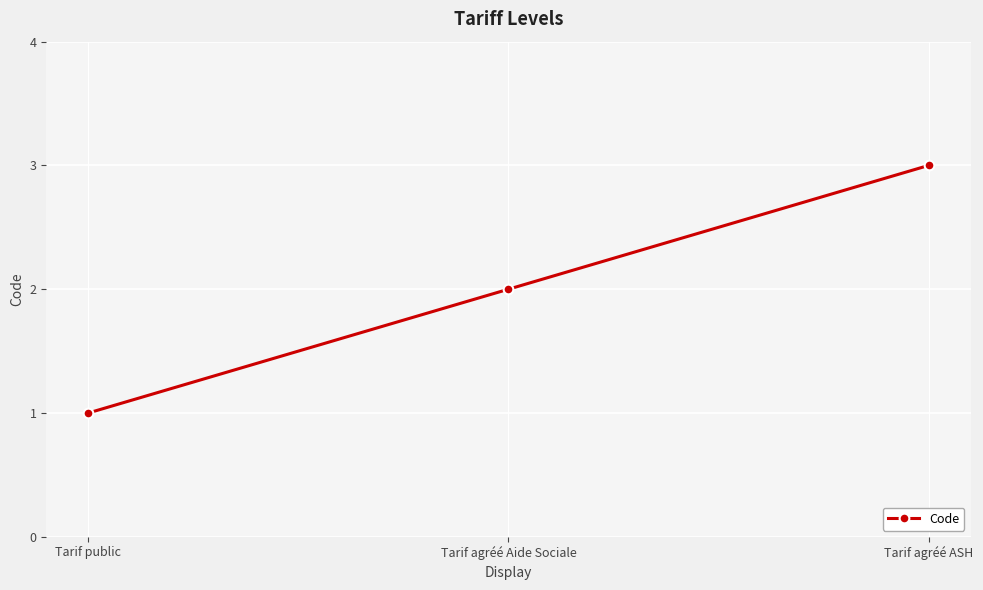

What is the average value?

2